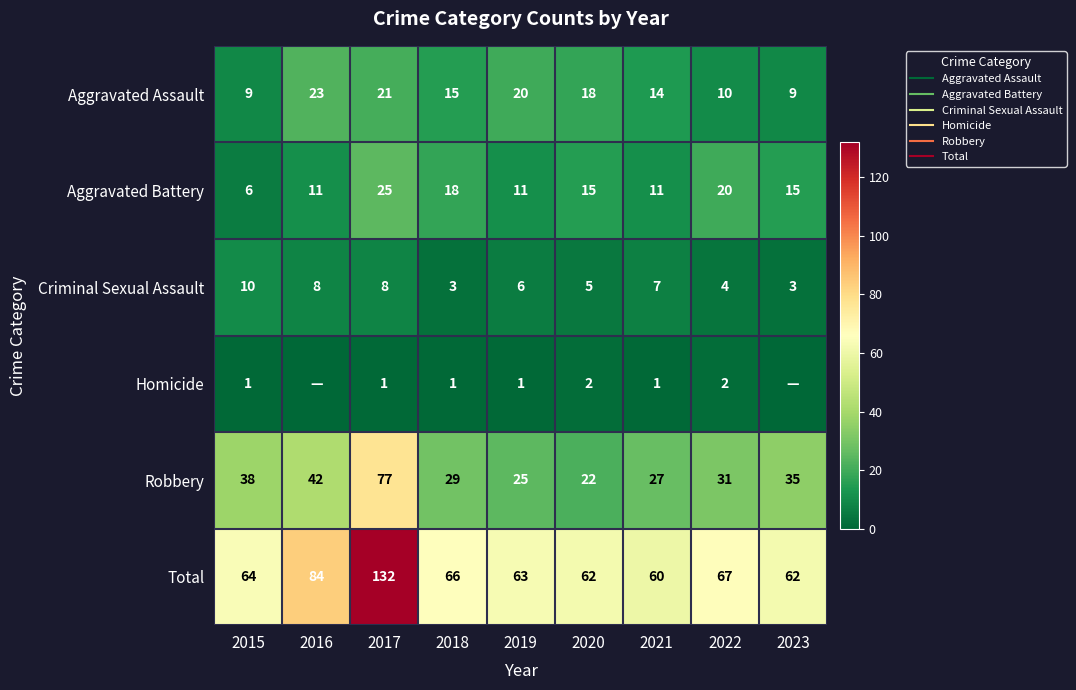

Which series has the largest range (max minus min)?

Total